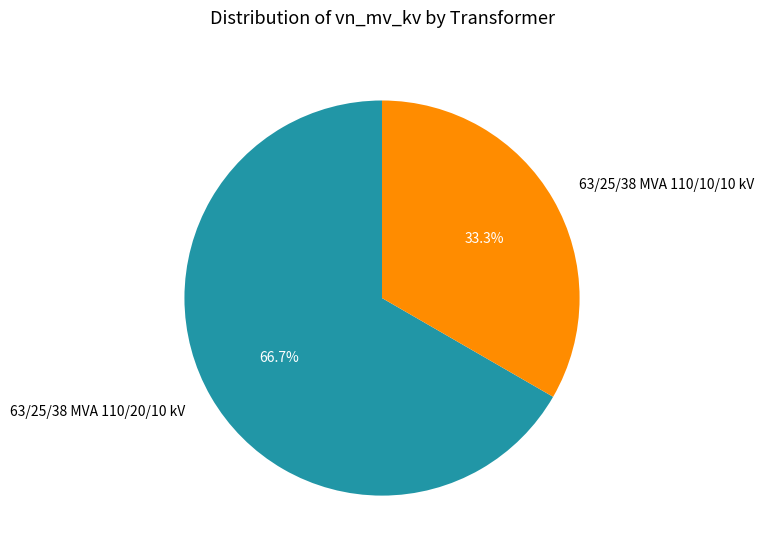

Does any single category account for the majority?

Yes